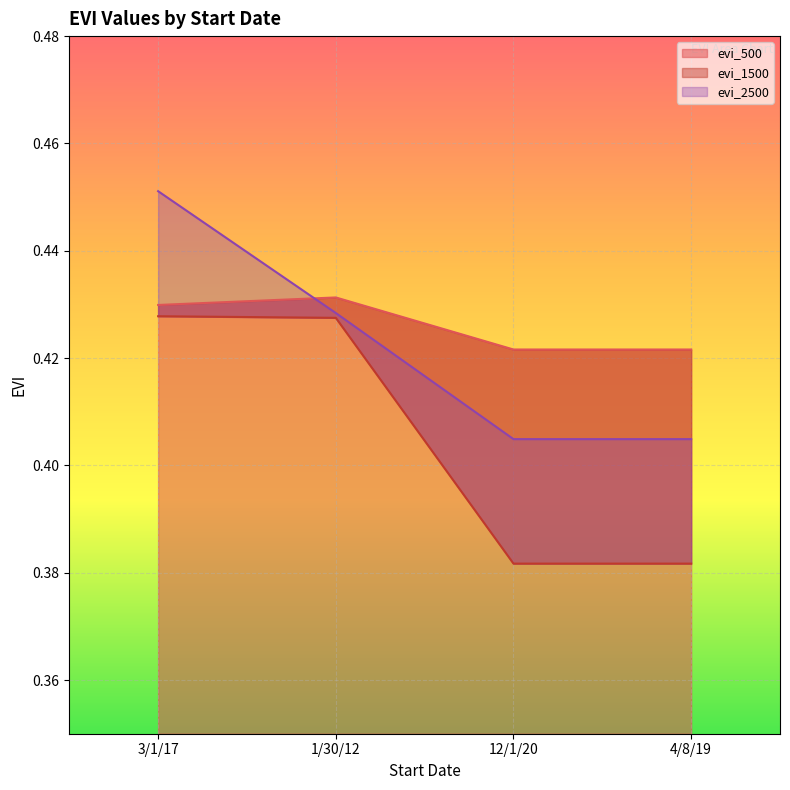

Where do evi_500 and evi_2500 first cross each other?

3/1/17 and 1/30/12